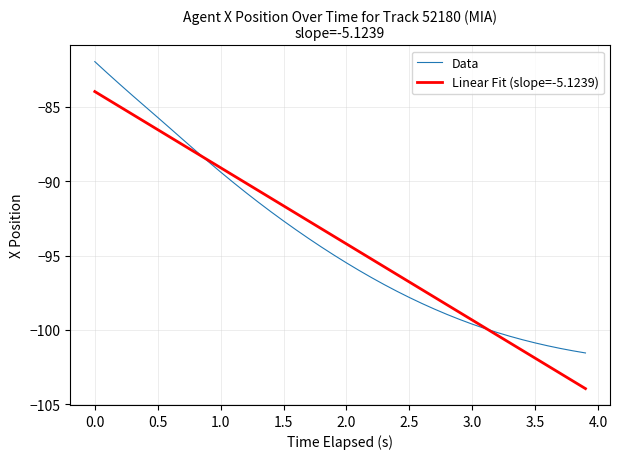

What is the maximum value shown in the chart?

-82.0